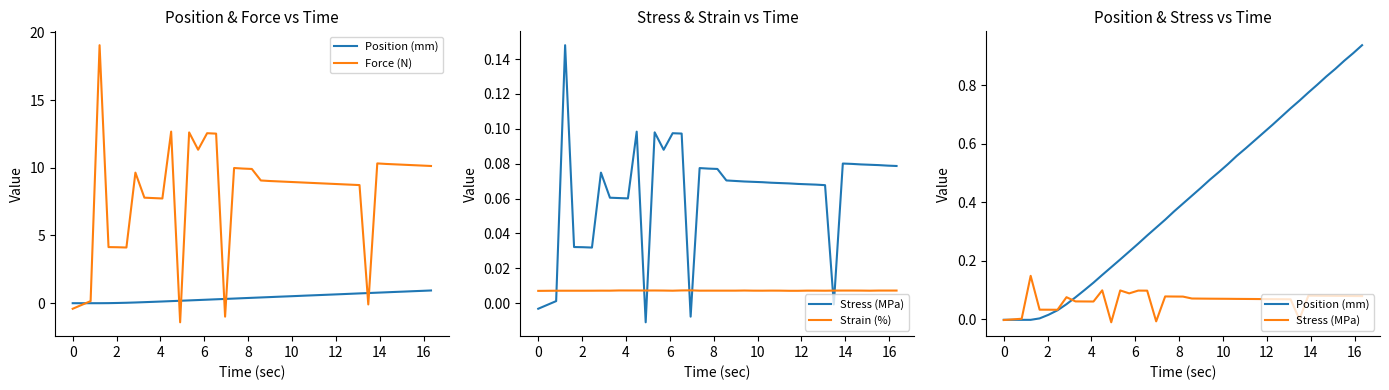

What is the smallest value displayed?

-1.4